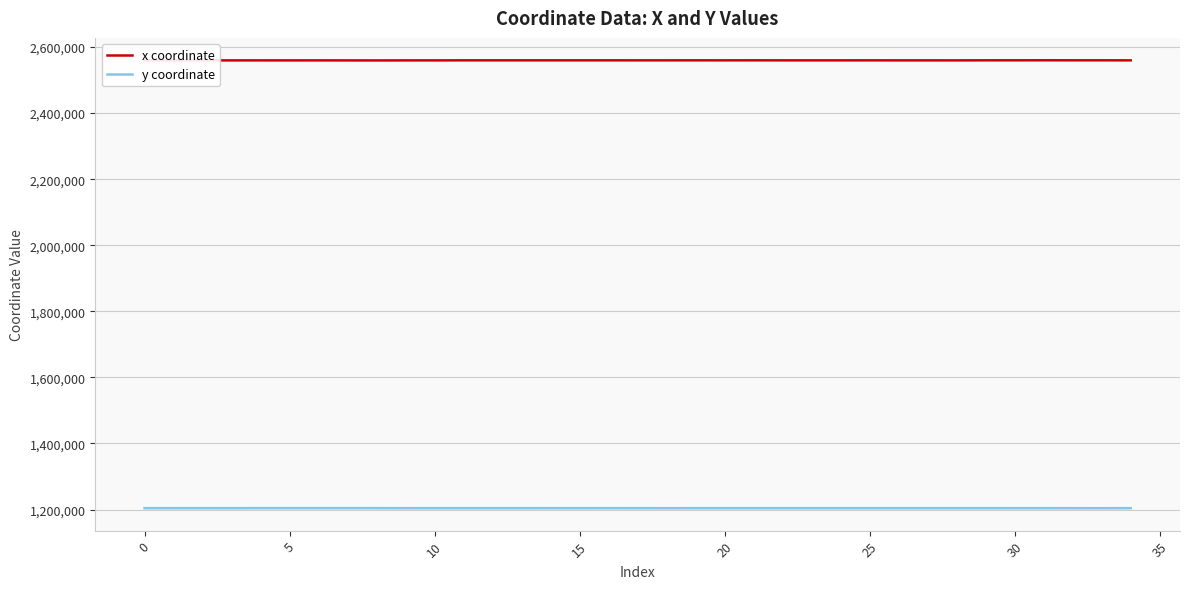

True or false: x coordinate and y coordinate intersect in this chart.

False